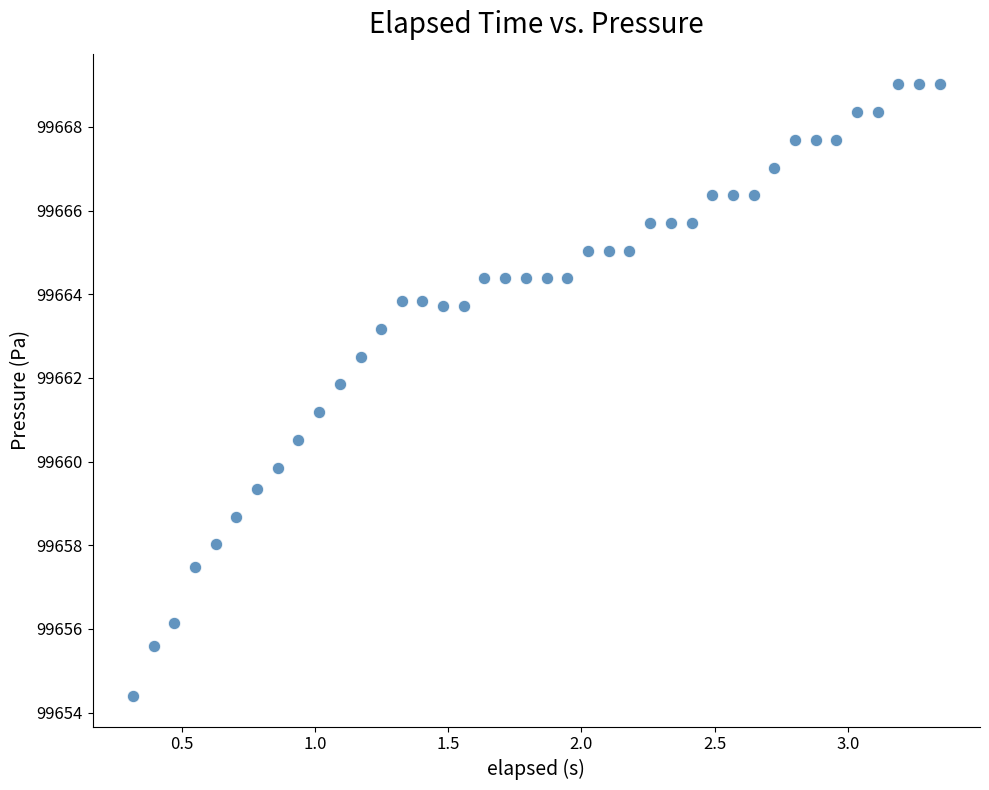

What Y value in the scatter plot is closest to 99661?

99661.2